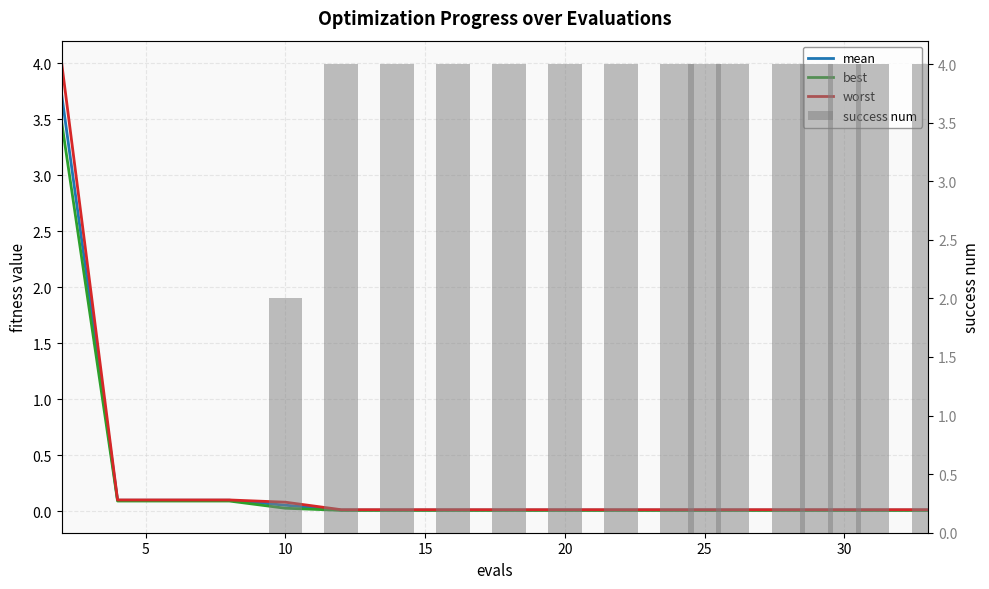

Is the value of mean at 20 greater than the value of best at 13?

Yes